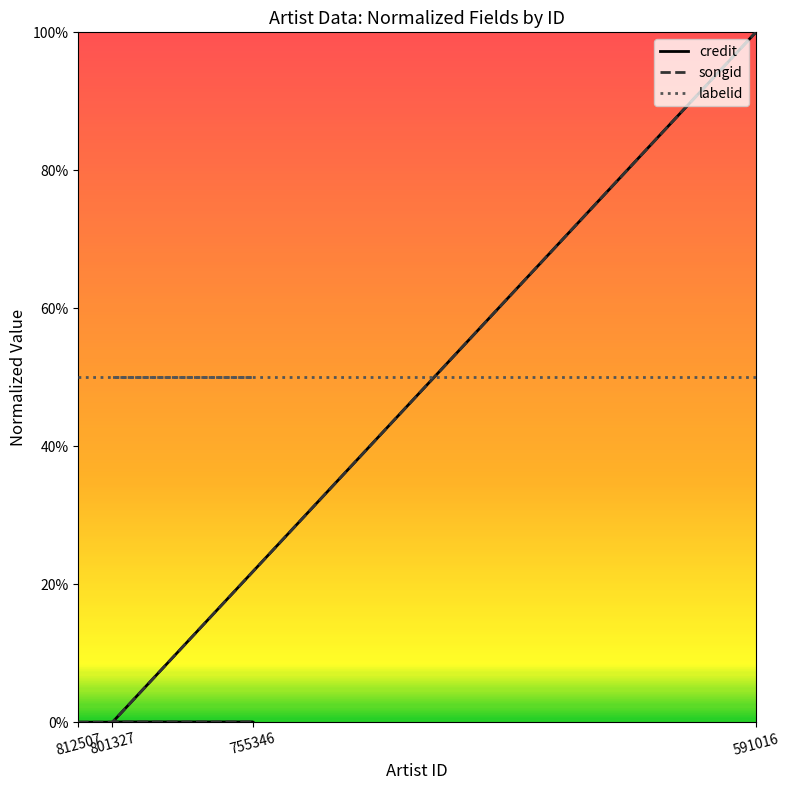

True or false: songid and credit intersect in this chart.

False